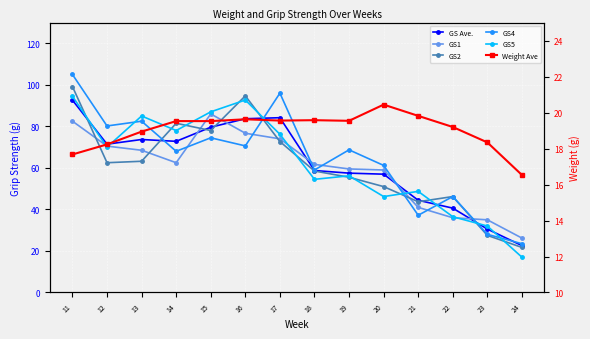

Does the chart display data point markers on the line(s)?

Yes